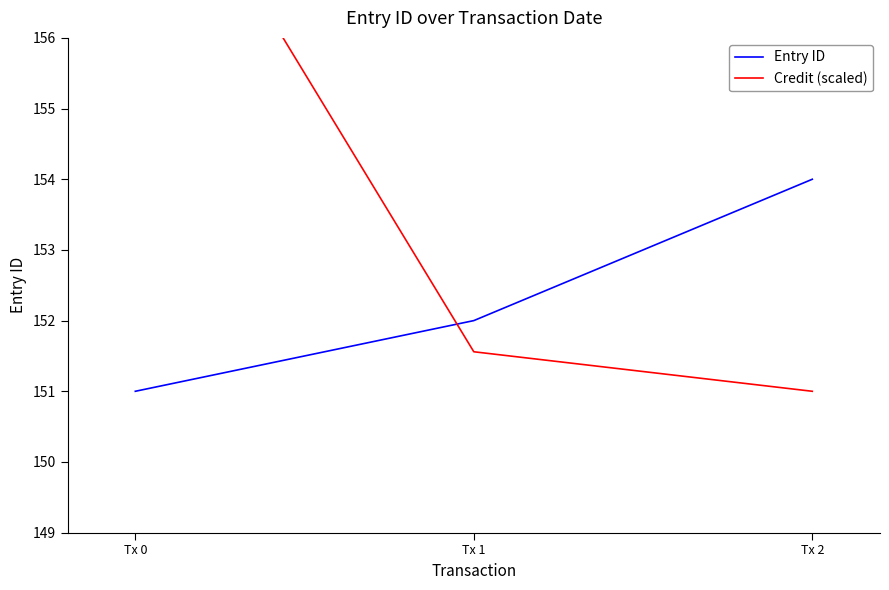

List the labels in order of Credit (scaled) value, smallest first.

Tx 2, Tx 1, Tx 0